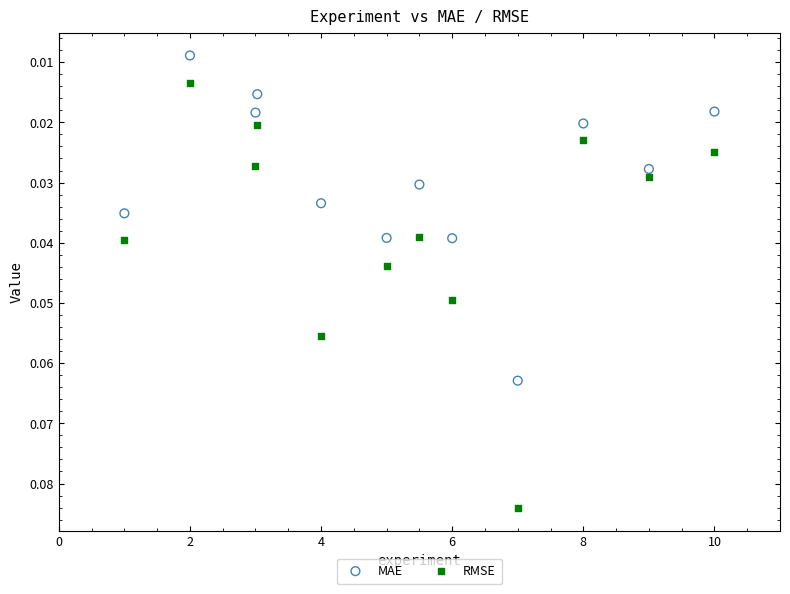

Which series contains the highest Y value?

RMSE